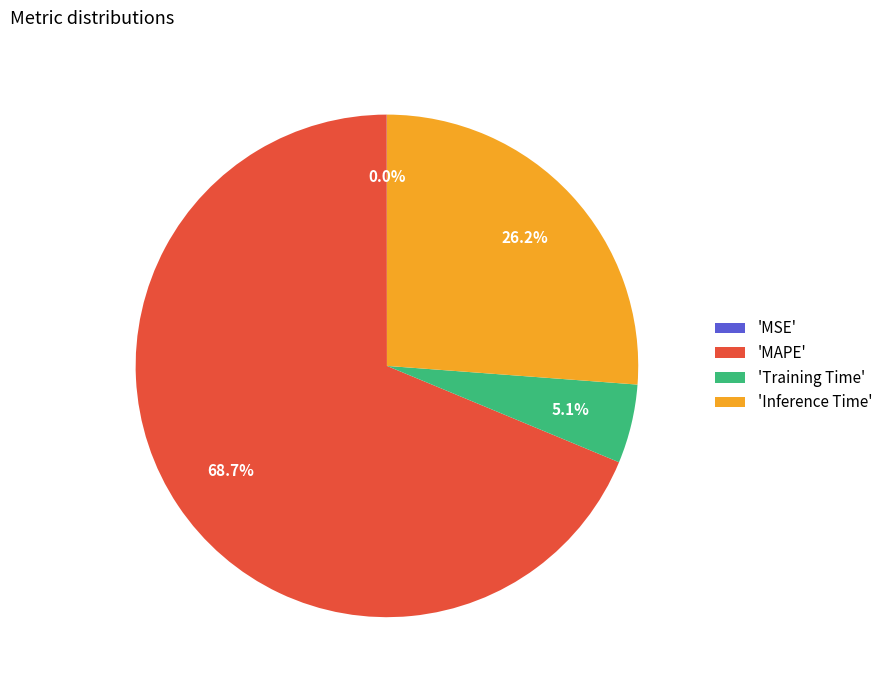

To the nearest percent, what is the difference between the largest and smallest slice percentages?

69%